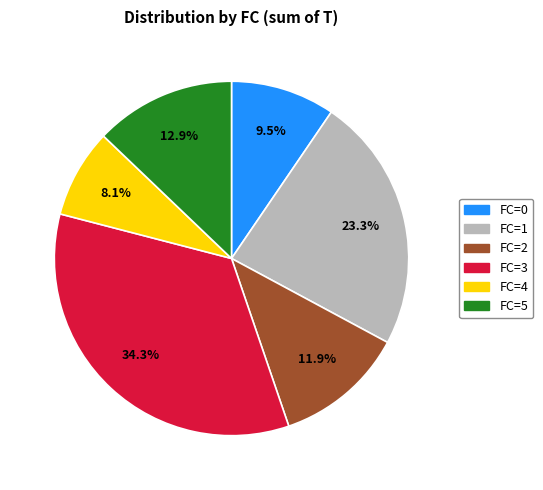

Is there any slice that represents more than half of the pie?

No